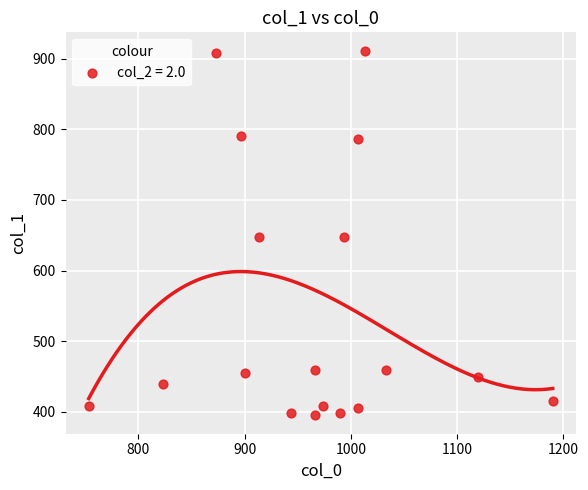

What is the range of Y values (max minus min)?

516.4